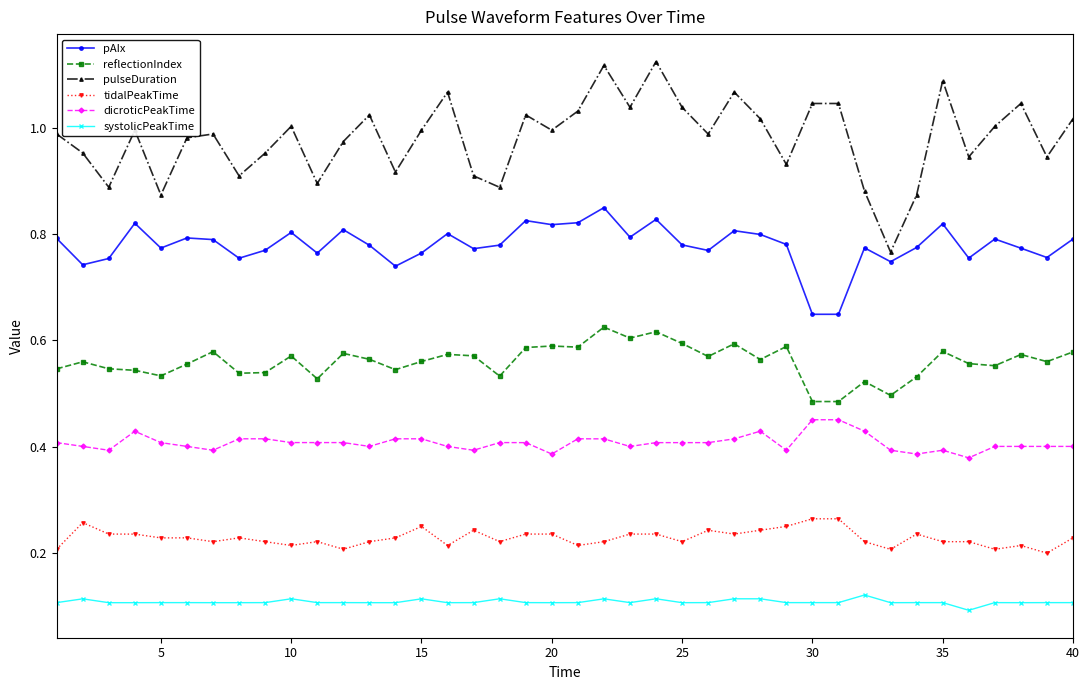

Which series has the widest spread of values?

pulseDuration